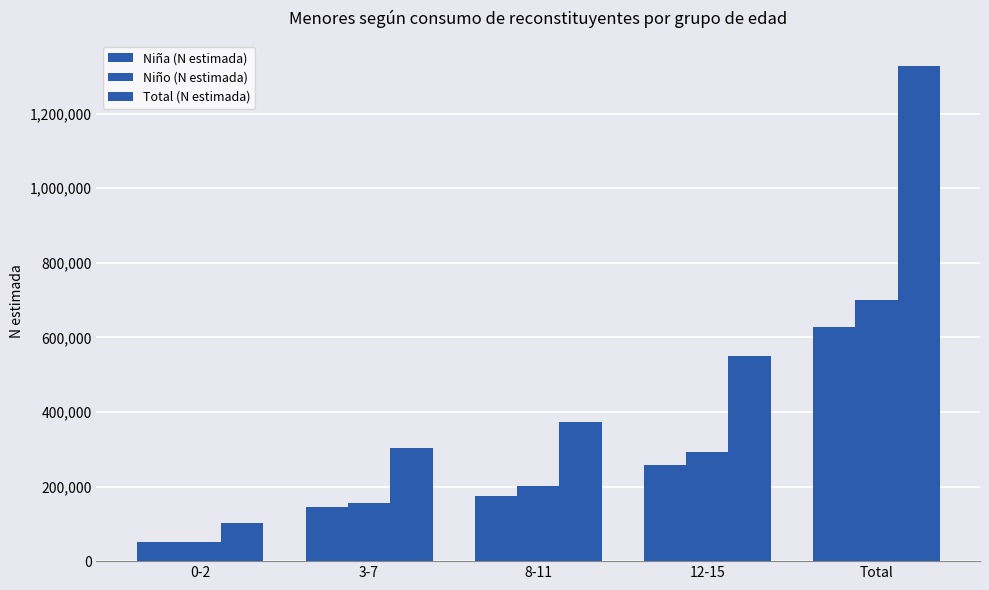

How many bars are there in total?

15